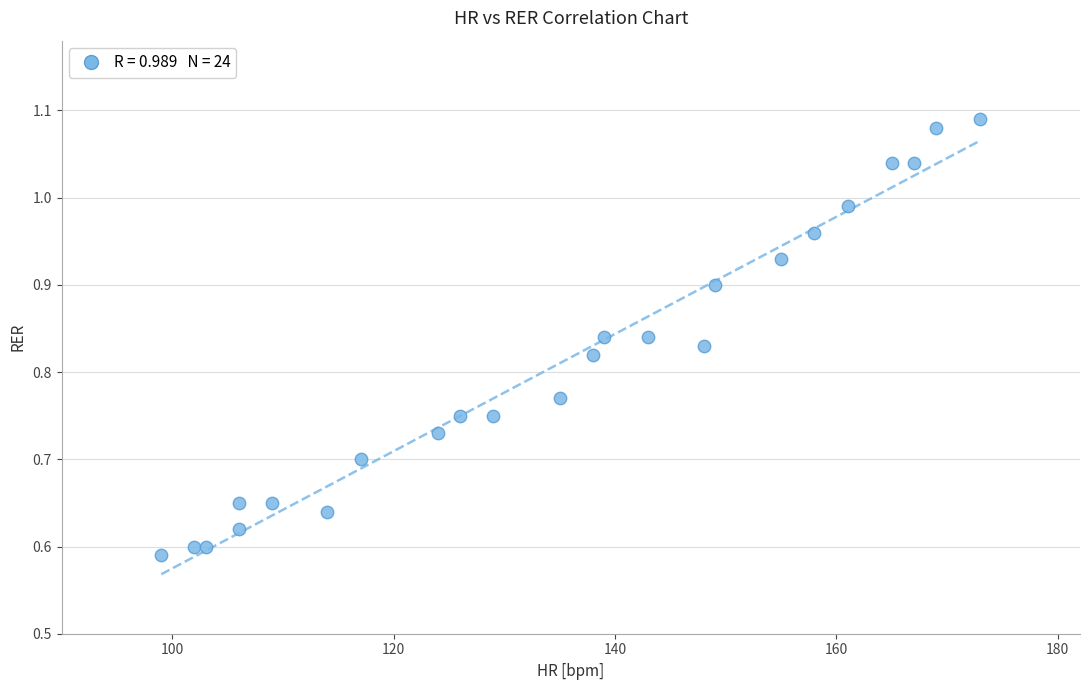

What is the range of Y values (max minus min)?

0.5